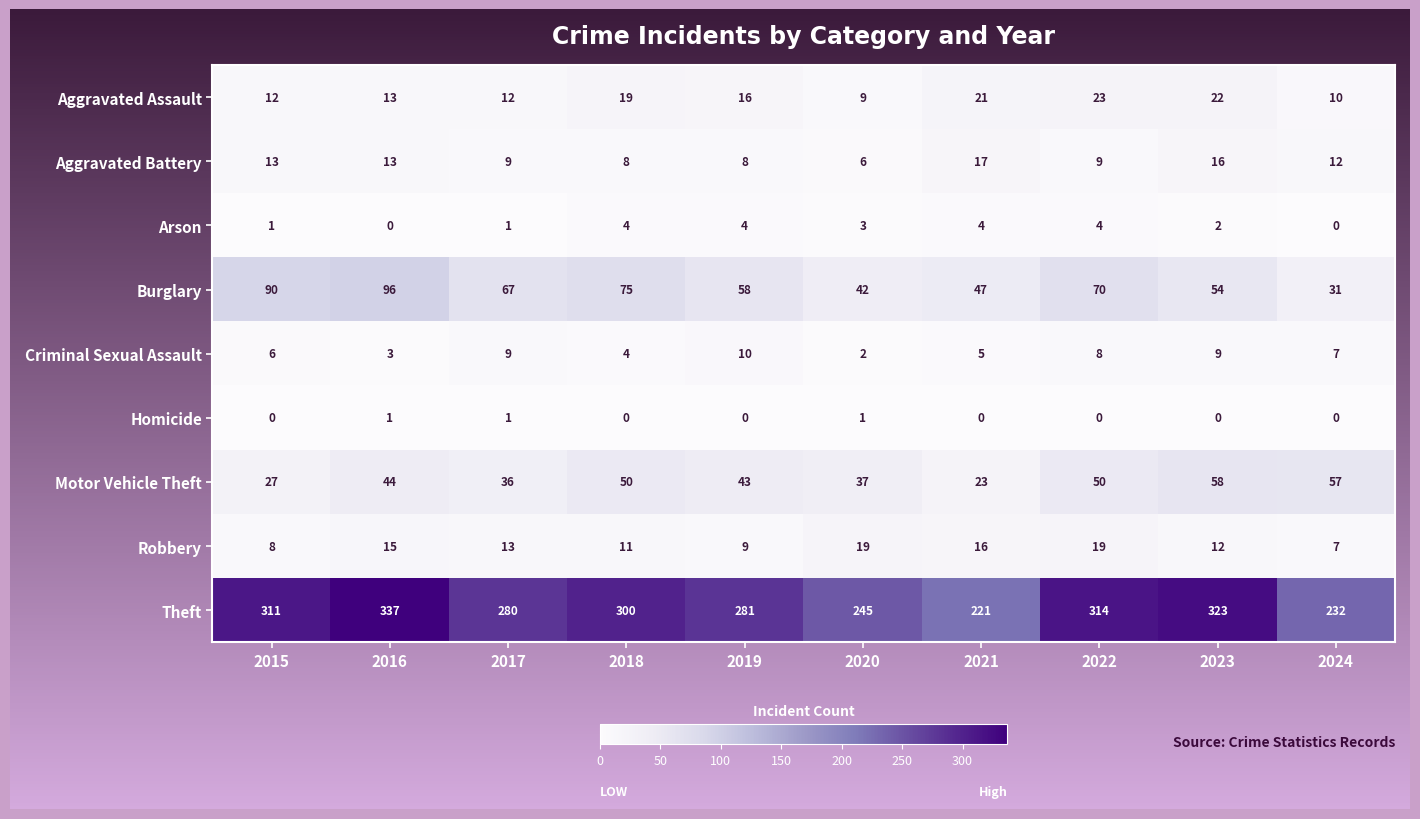

What is the difference between the maximum and second lowest values in the Theft series?

105